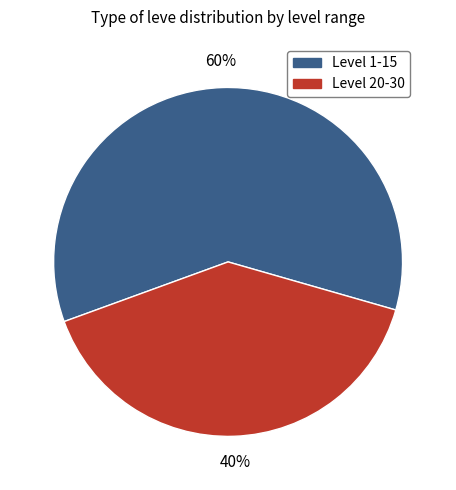

To the nearest percent, what is the average slice percentage?

50%